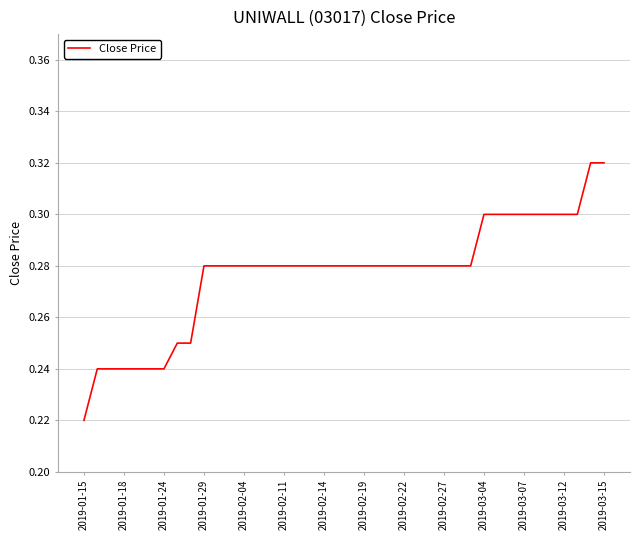

Count the number of categories in the chart.

40